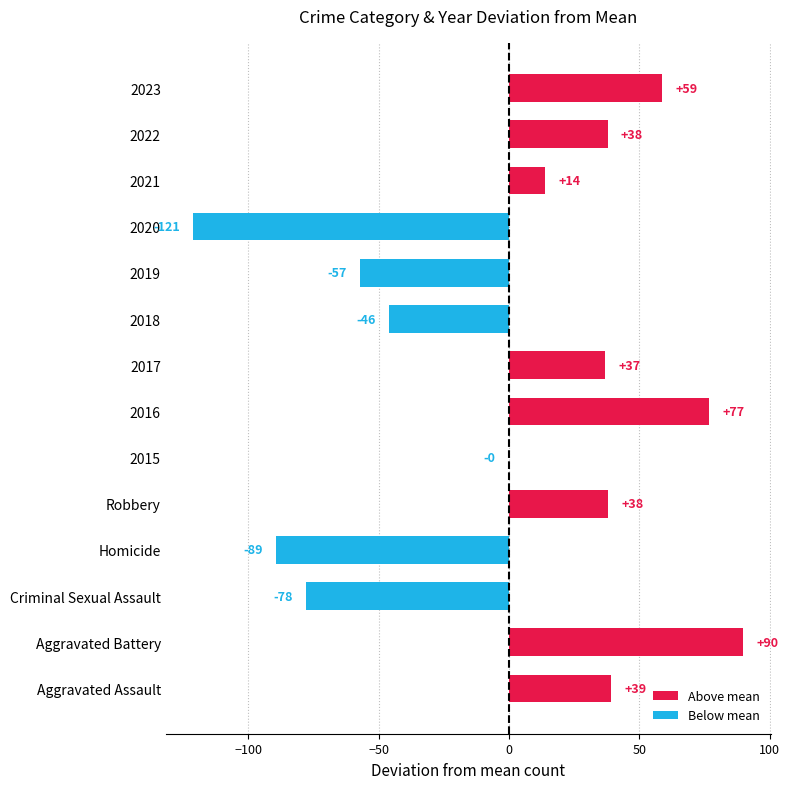

What is the approximate value at 2023?

58.9